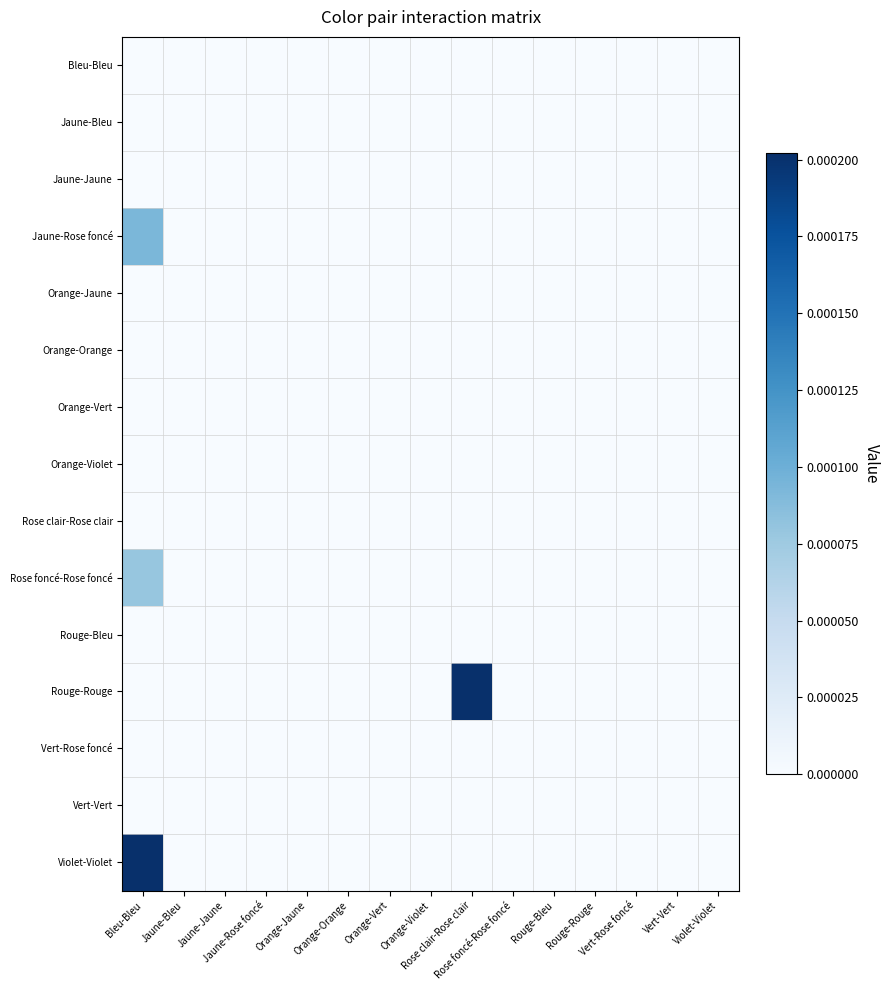

Which series has the largest total across all categories?

Rouge-Rouge